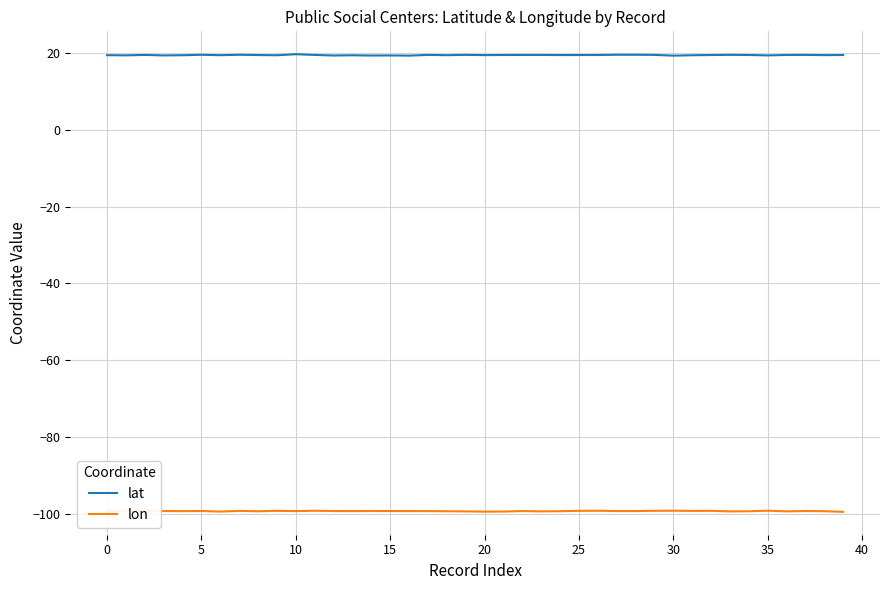

True or false: lon and lat cross at least once.

False